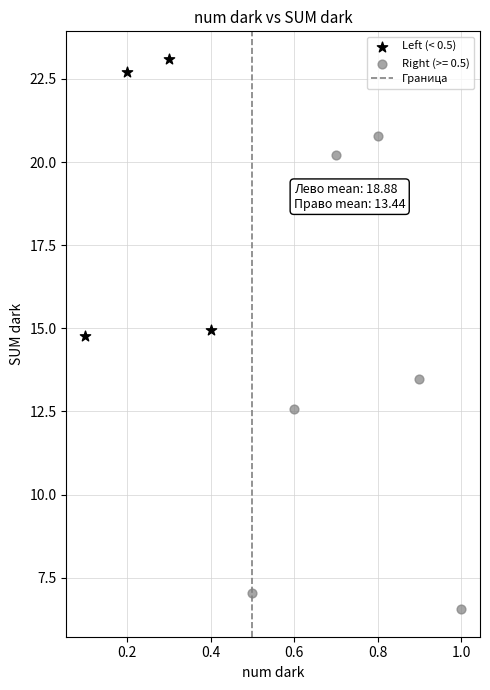

Which series has the widest spread of Y values?

Right (>= 0.5)